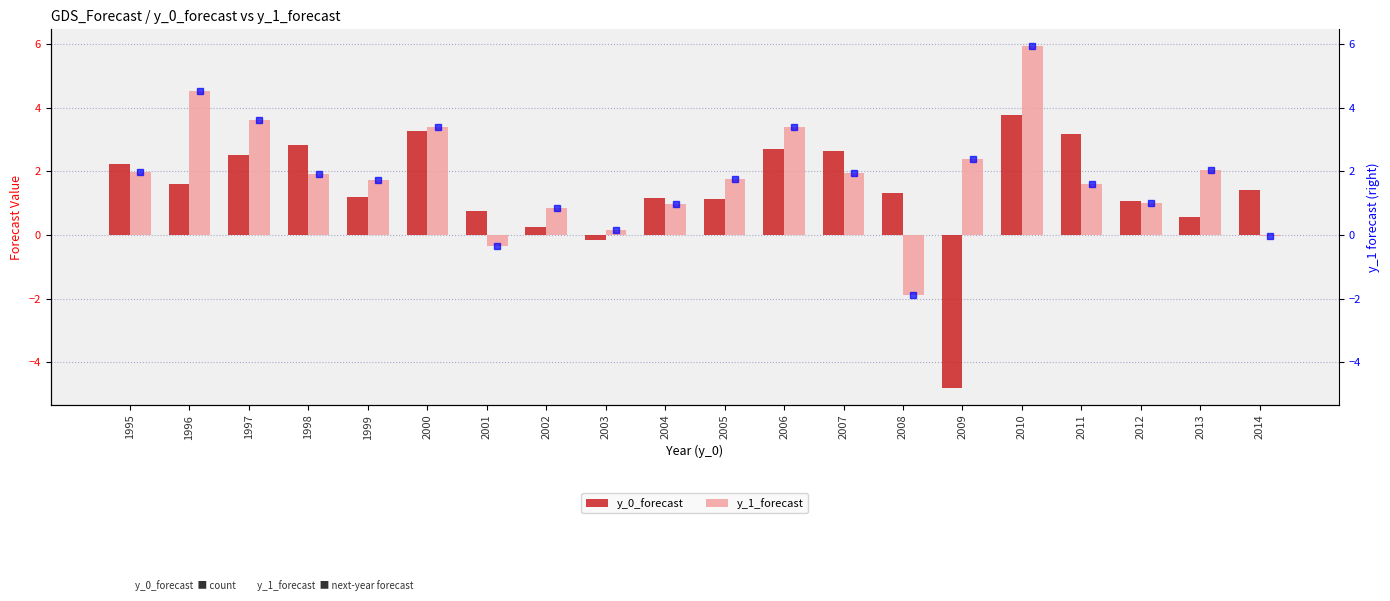

Reading left to right, extract all data points from this chart.

y_0_forecast: 1995=2.2	1996=1.6	1997=2.5	1998=2.8	1999=1.2	2000=3.3	2001=0.8	2002=0.3	2003=-0.2	2004=1.2	2005=1.1	2006=2.7	2007=2.7	2008=1.3	2009=-4.8	2010=3.8	2011=3.2	2012=1.1	2013=0.6	2014=1.4
y_1_forecast: 1995=2.0	1996=4.5	1997=3.6	1998=1.9	1999=1.7	2000=3.4	2001=-0.4	2002=0.9	2003=0.2	2004=1.0	2005=1.7	2006=3.4	2007=2.0	2008=-1.9	2009=2.4	2010=5.9	2011=1.6	2012=1.0	2013=2.1	2014=-0.0